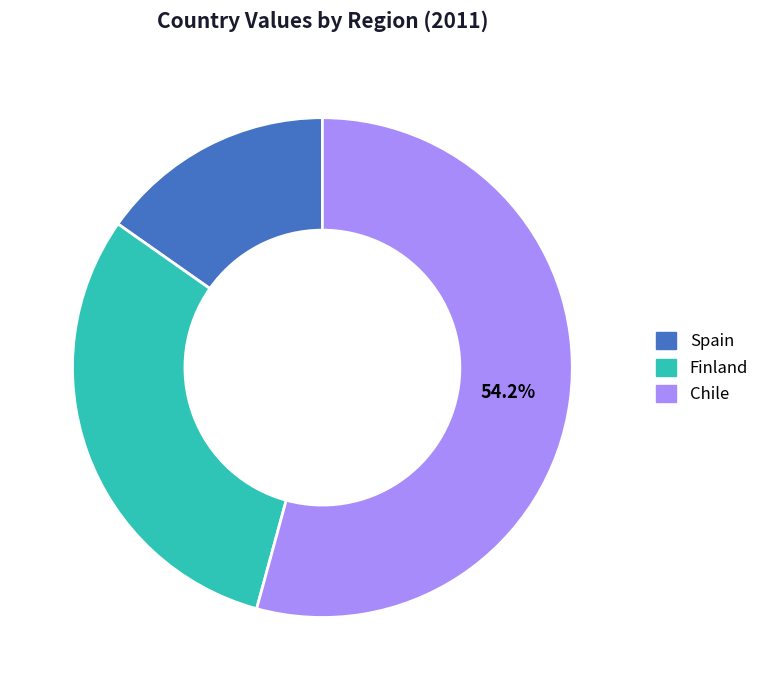

Rank the categories by value from highest to lowest.

Chile, Finland, Spain